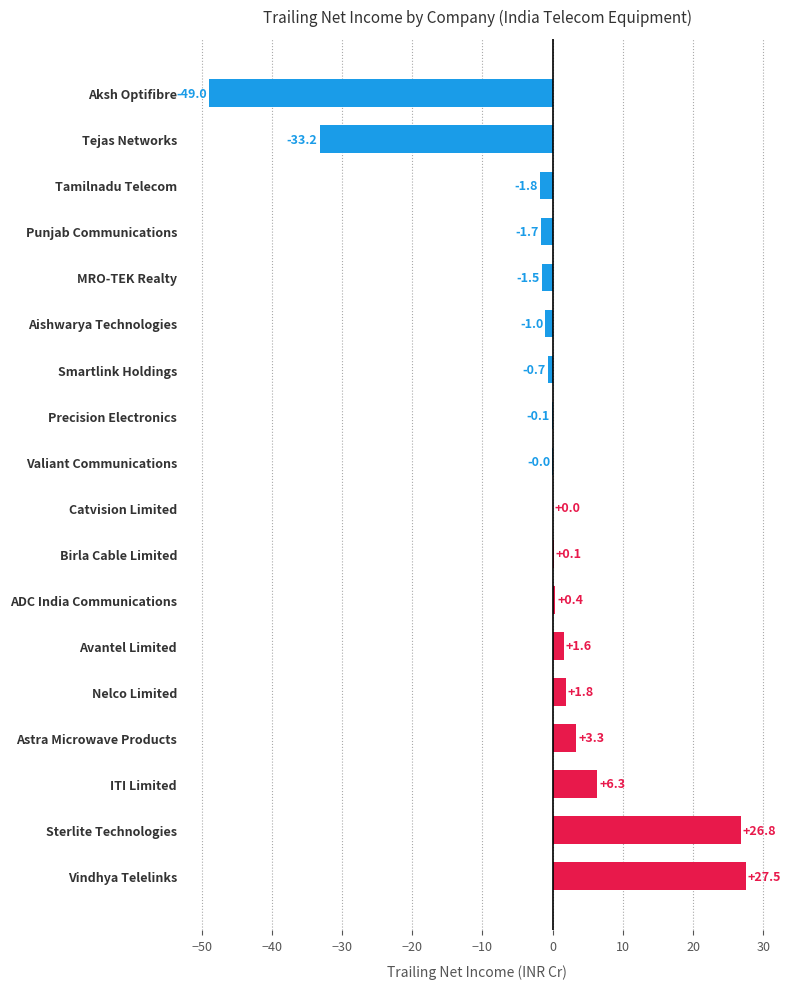

What is the greatest value displayed?

27.5